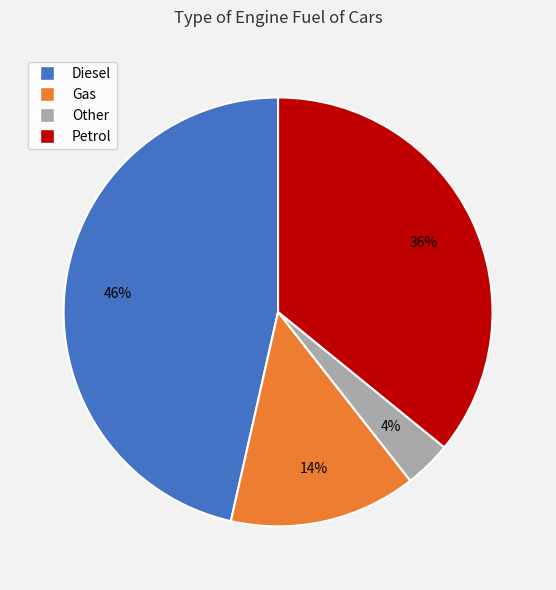

What is the largest slice in the pie chart?

Diesel